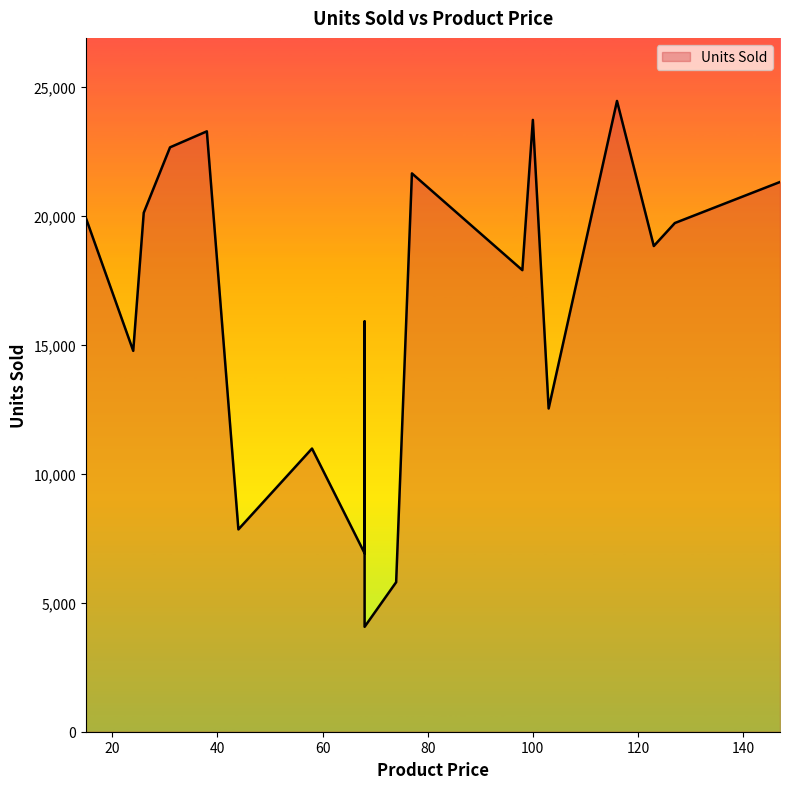

What is the maximum value shown in the chart?

24462